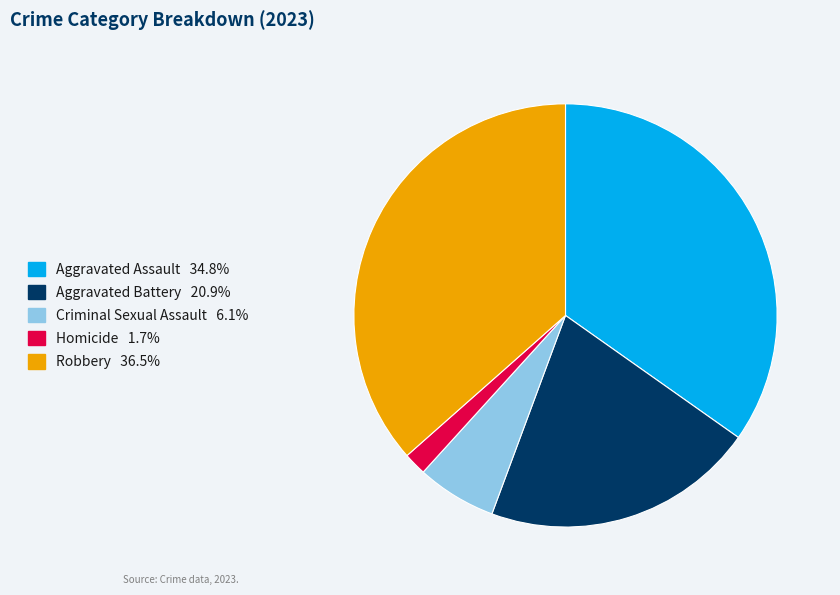

Is the sum of Homicide and Criminal Sexual Assault greater than half?

No